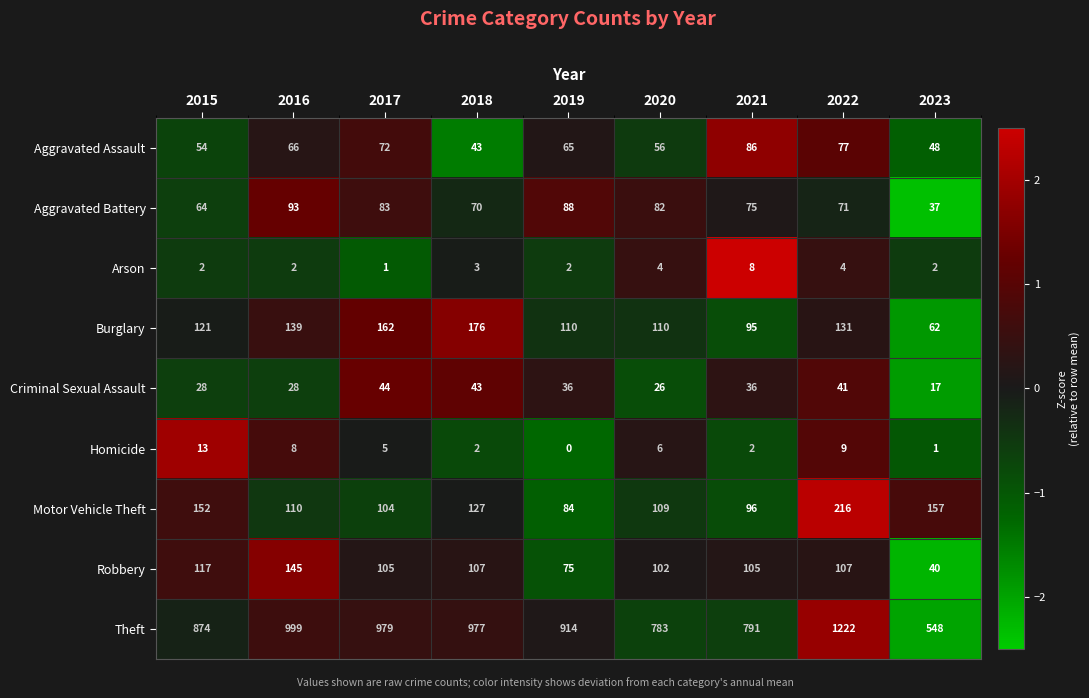

Which series has the largest range (max minus min)?

Theft